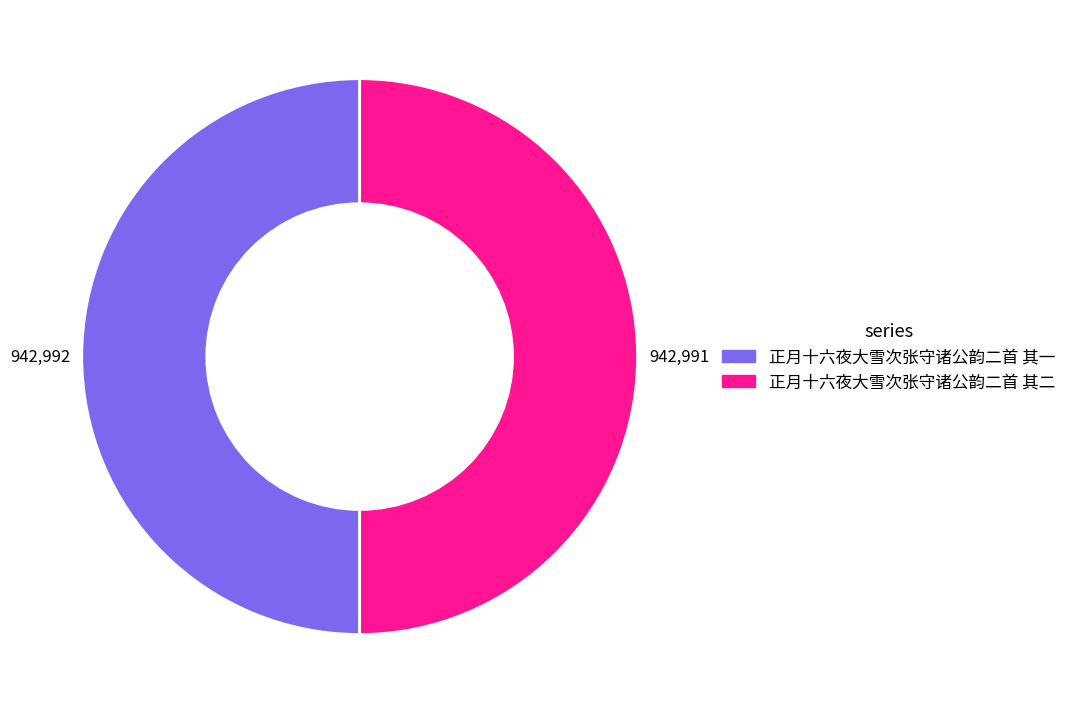

Is the sum of 正月十六夜大雪次张守诸公韵二首 其二 and 正月十六夜大雪次张守诸公韵二首 其一 greater than half?

Yes